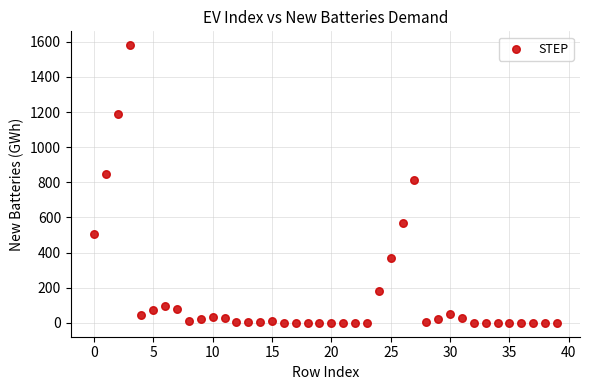

What Y value in the scatter plot is closest to 790?

814.4